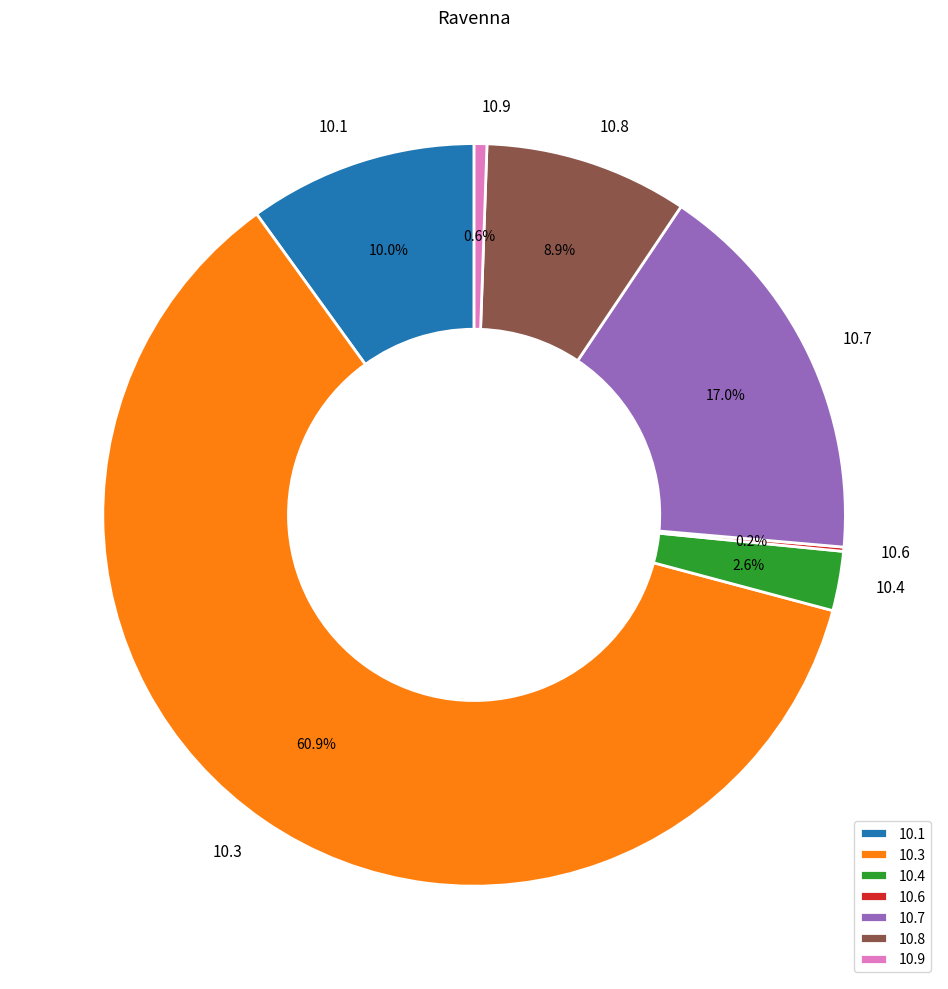

Between 10.3 and 10.4, which is larger?

10.3